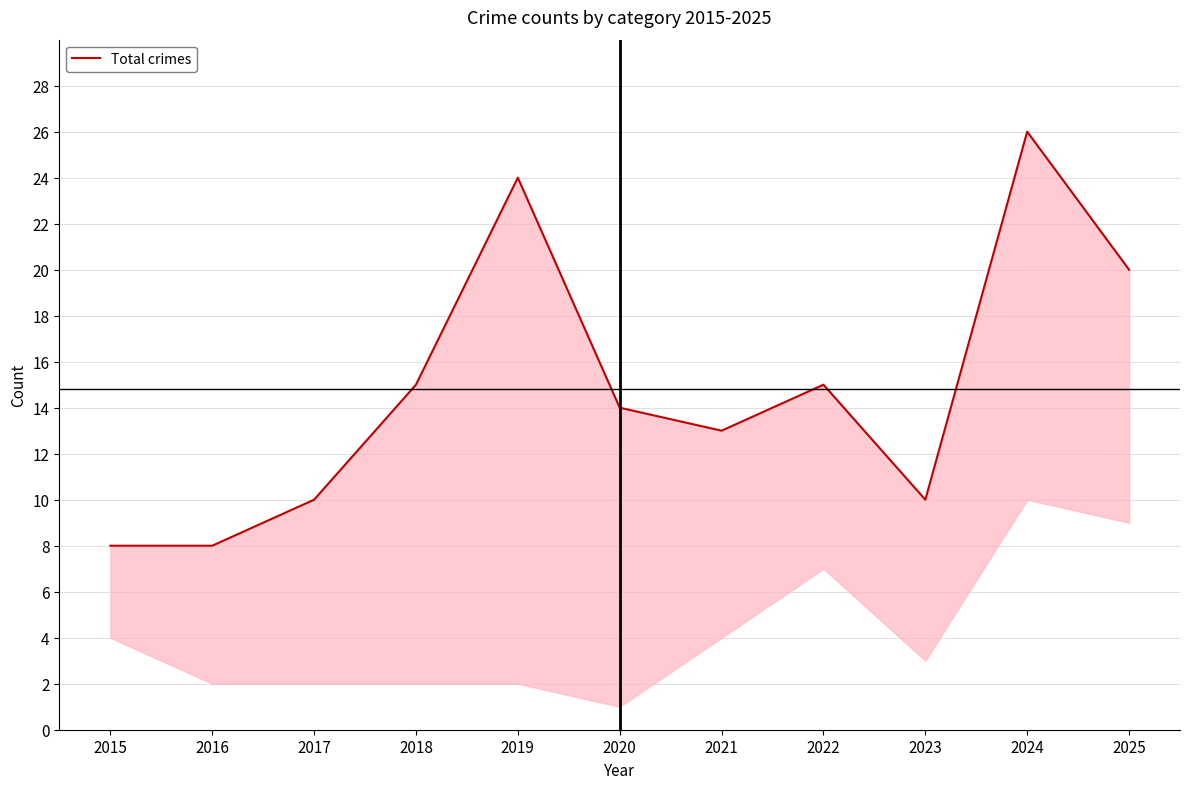

What is the difference between the second highest and minimum values?

16